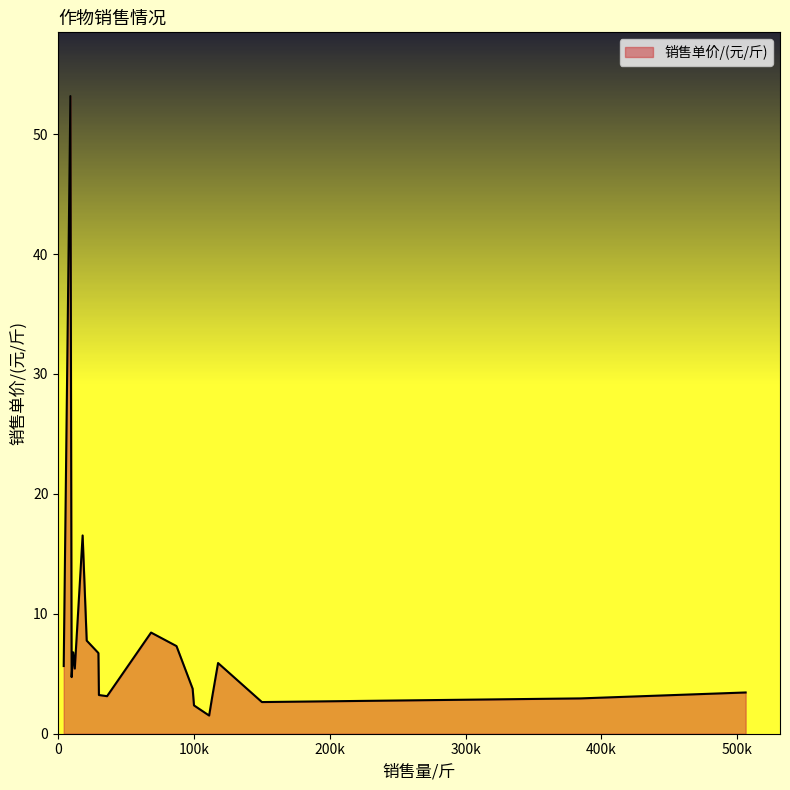

How many categories are shown in the chart?

20